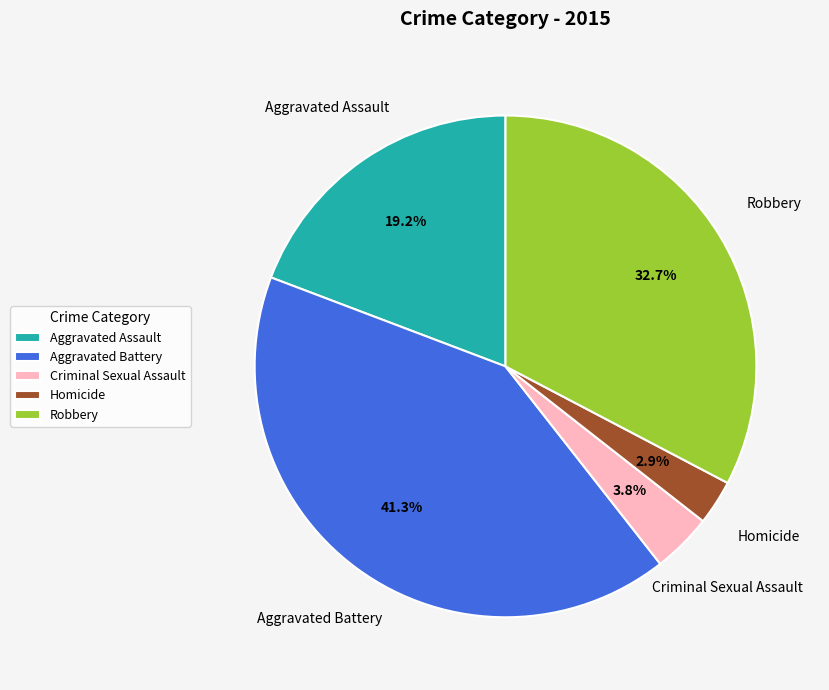

True or false: Robbery accounts for 39% of the total.

False